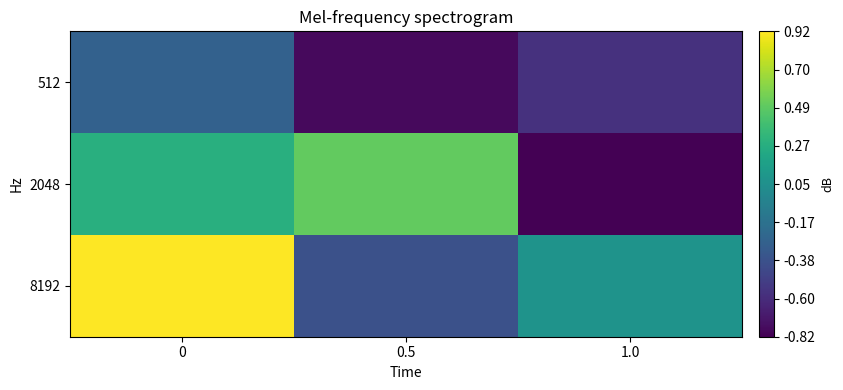

Reading left to right, transcribe all the data shown in this chart.

512: 0=-0.3	0.5=-0.8	1.0=-0.6
2048: 0=0.3	0.5=0.5	1.0=-0.8
8192: 0=0.9	0.5=-0.4	1.0=0.1